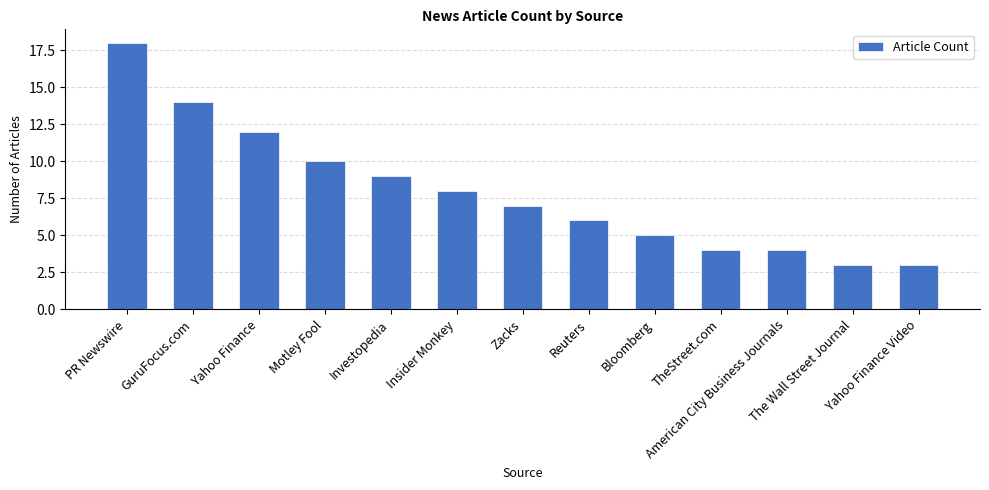

Count the number of data series in this chart.

1